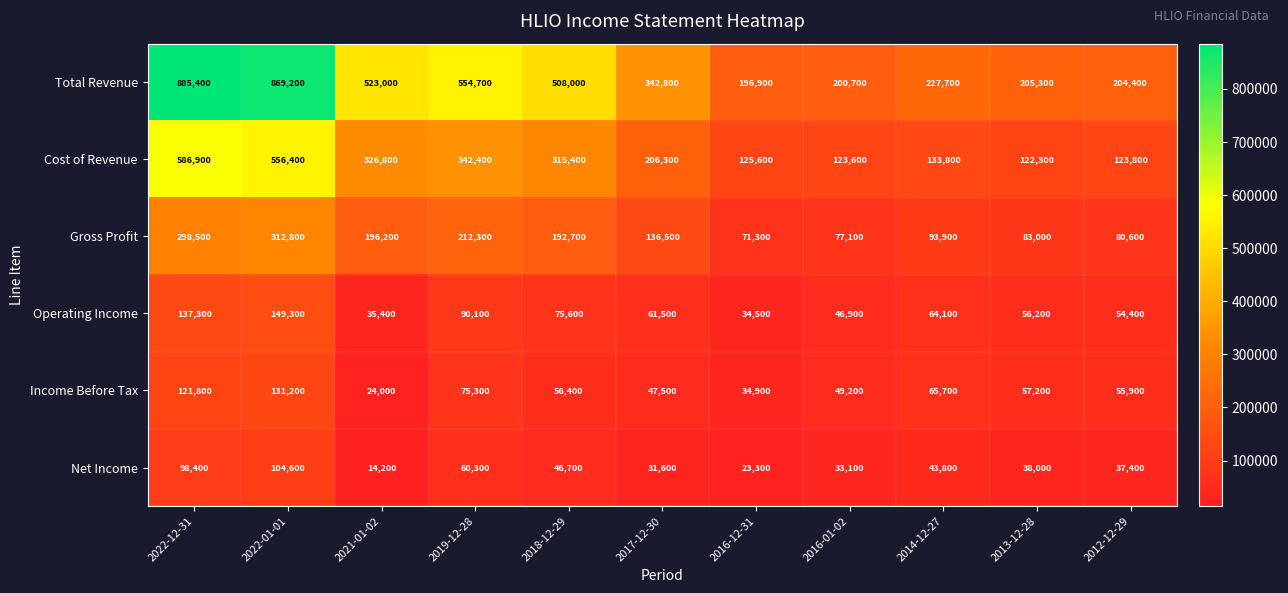

Rank the series by their maximum value, from lowest to highest.

Net Income, Income Before Tax, Operating Income, Gross Profit, Cost of Revenue, Total Revenue